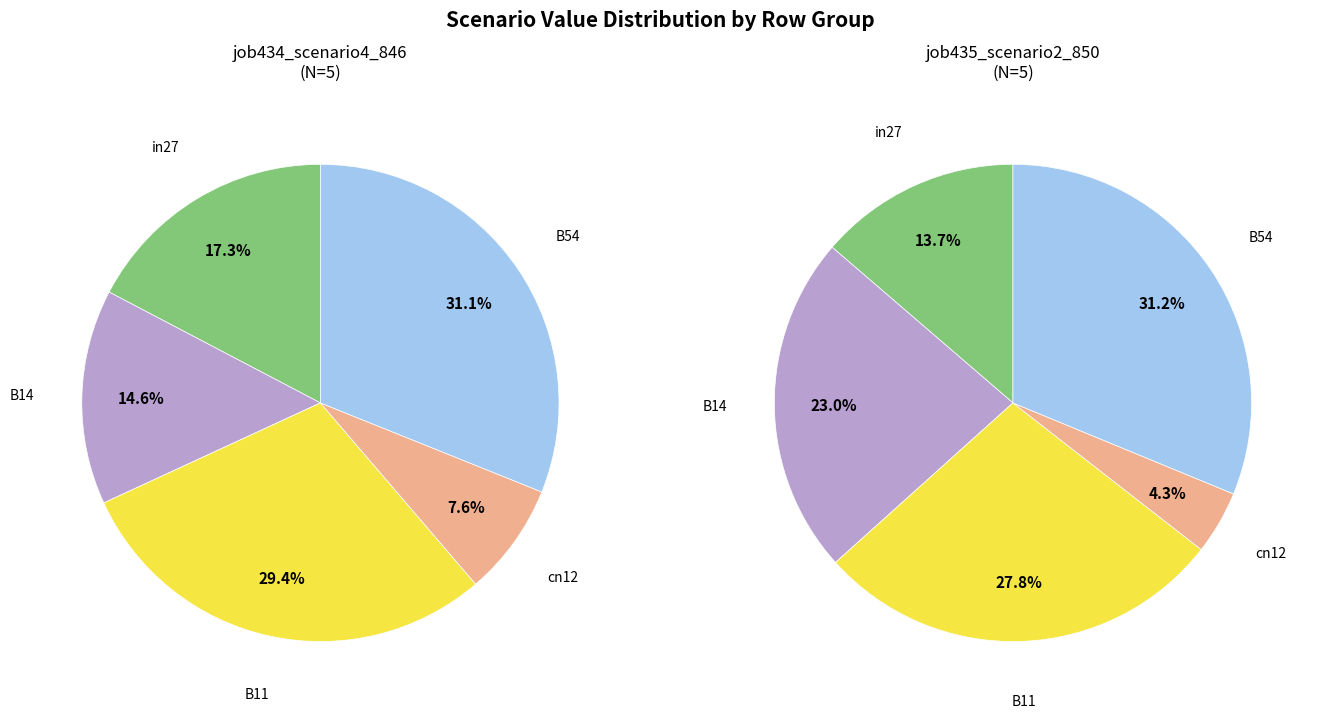

What percentage is NOT represented by B54?

68.9%